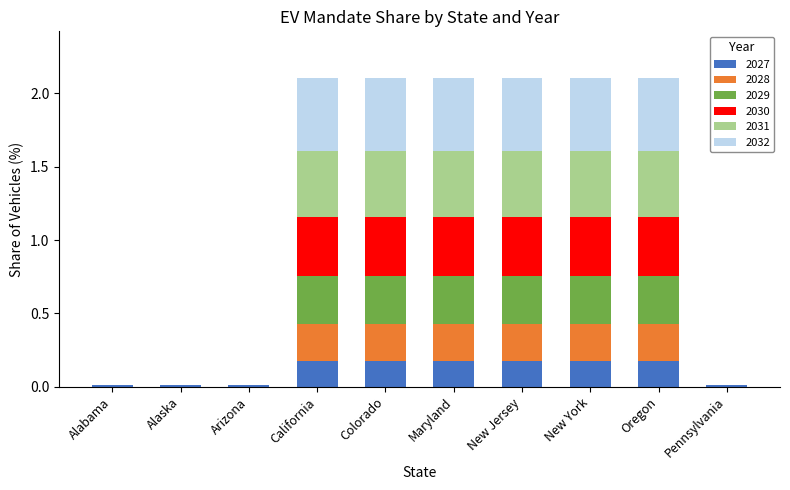

What is the total value across all series at California?

2.1